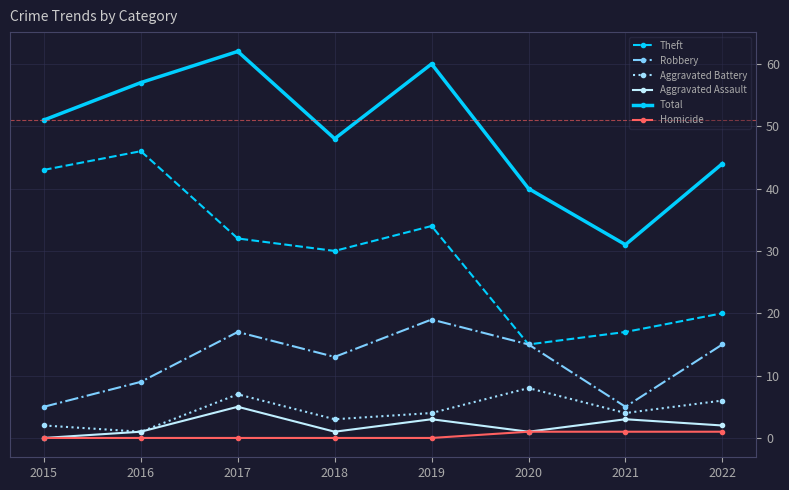

Where is Robbery nearest to the value 12?

2018